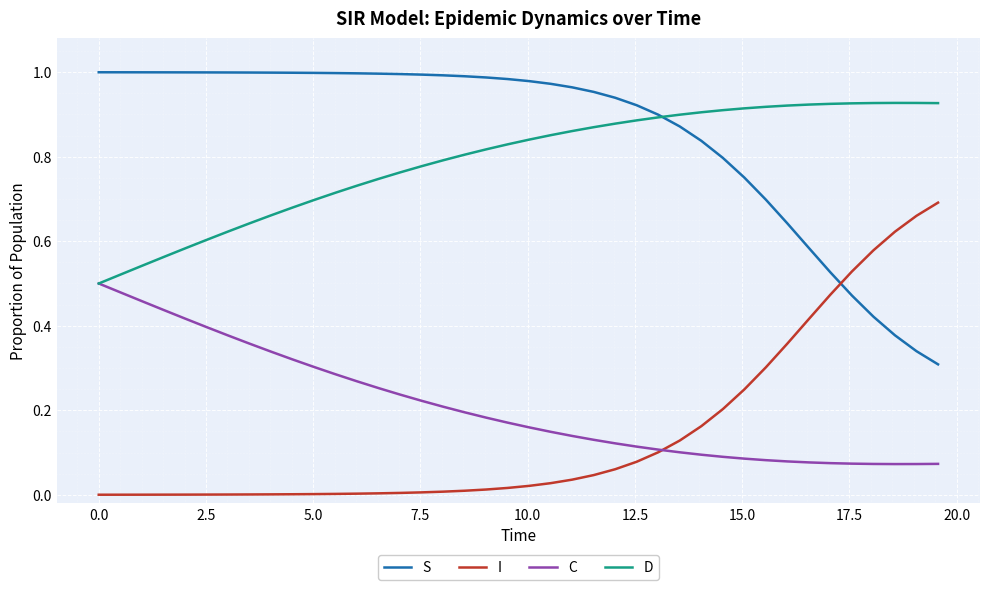

Does the chart have visible grid lines?

Yes